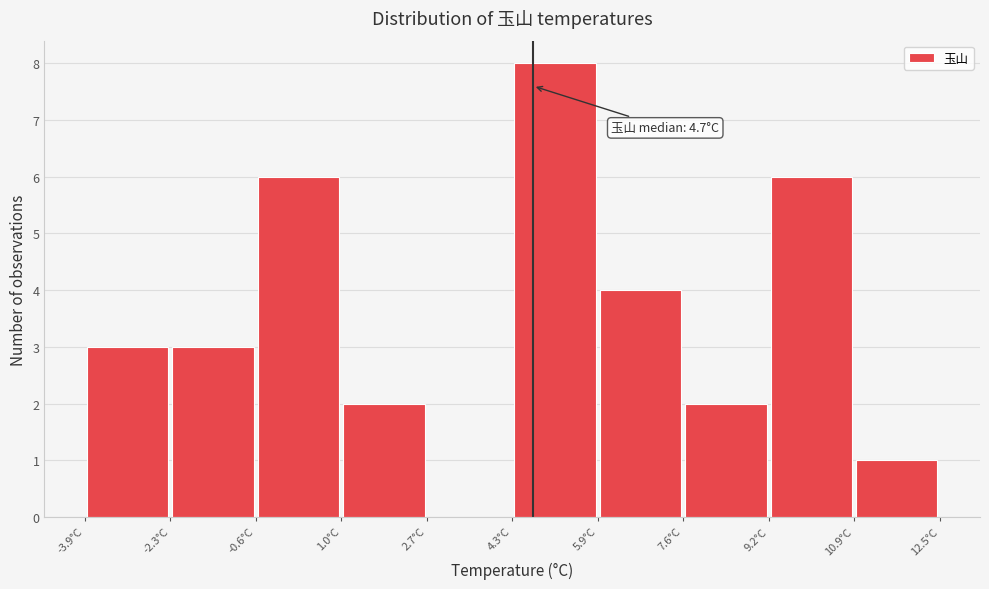

Over which range of the x-axis is the bar tallest?

4.30 to 5.94